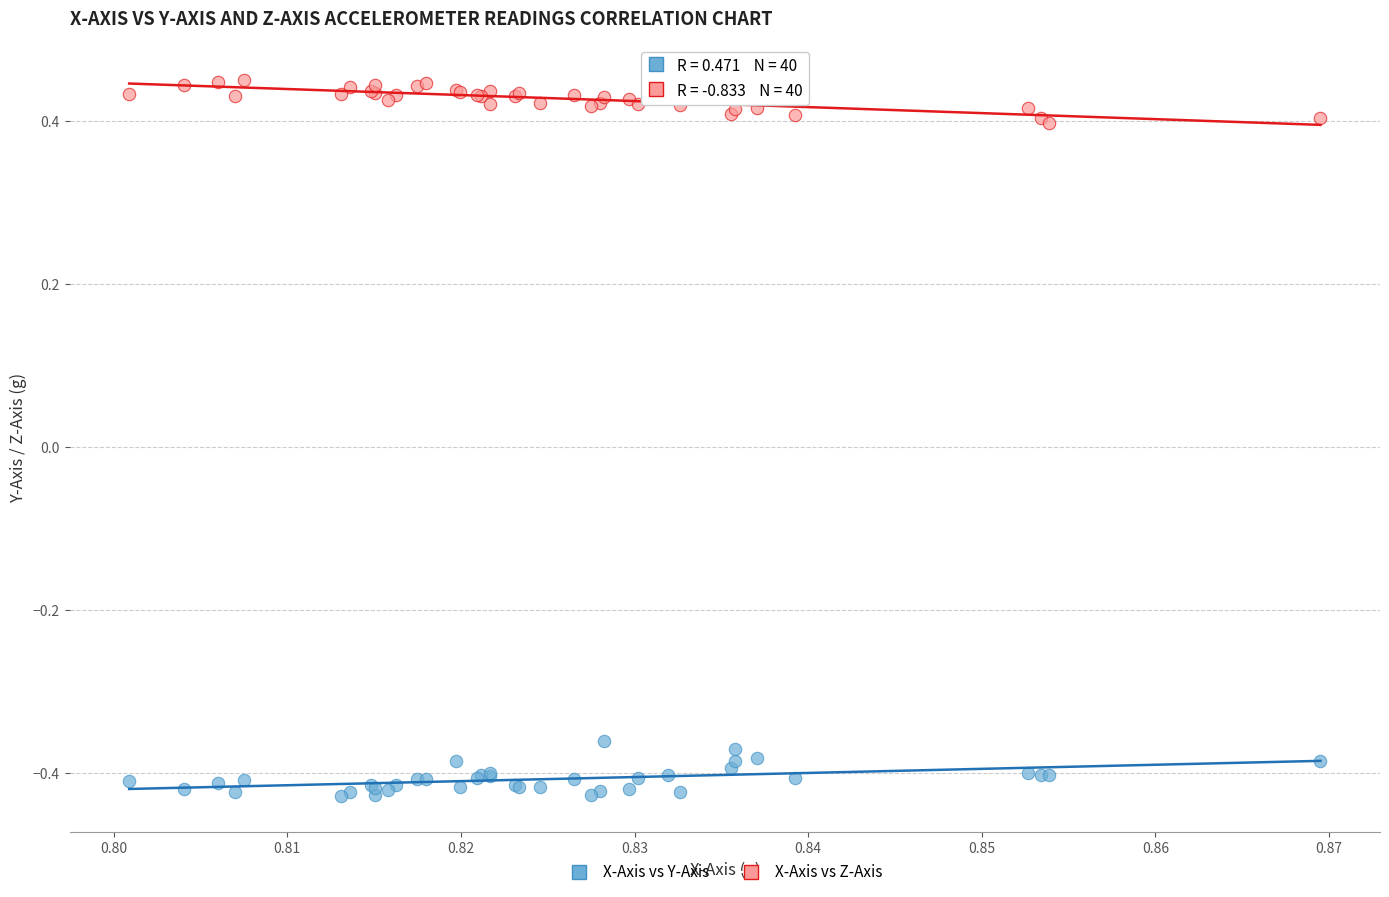

Which series contains the lowest Y value?

X-Axis vs Y-Axis